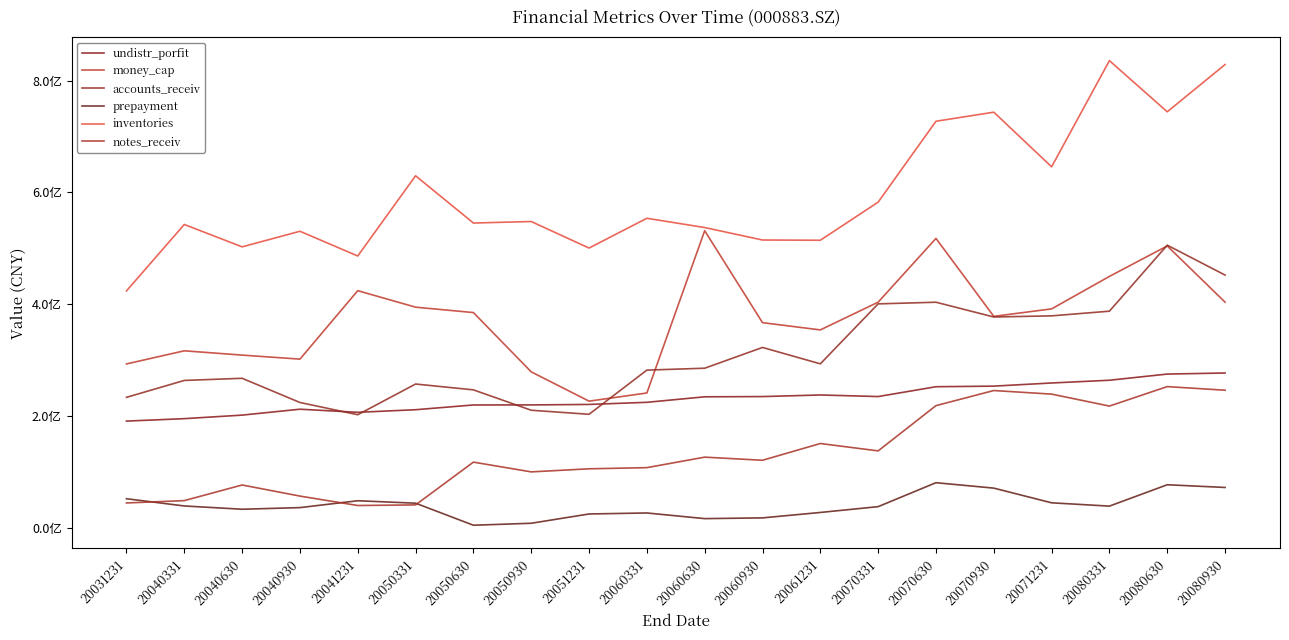

Is this an area chart (filled region under the line)?

No